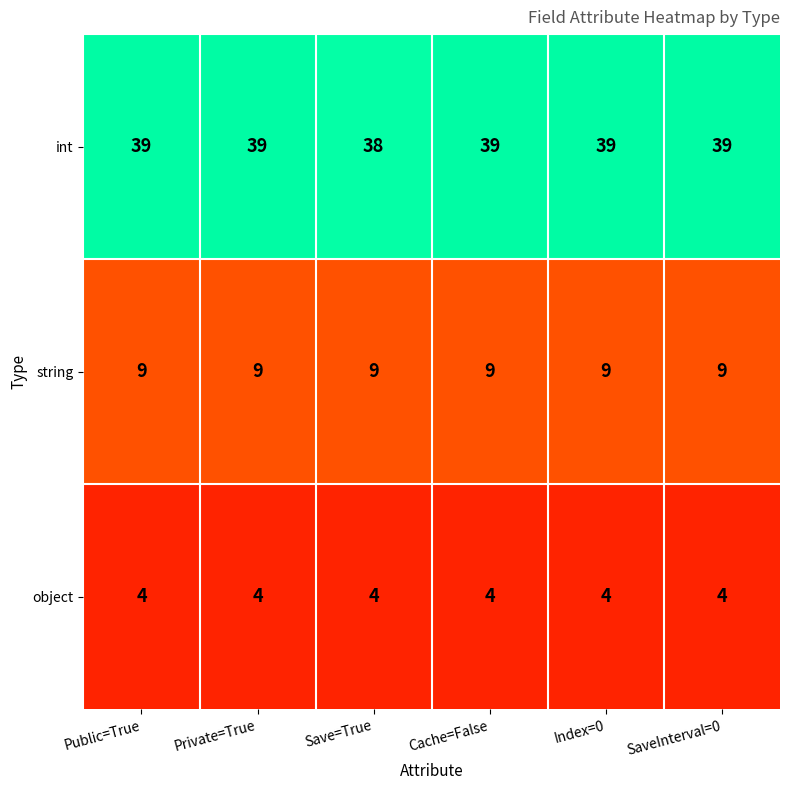

What is the spread (max minus min) of values at Save=True?

34